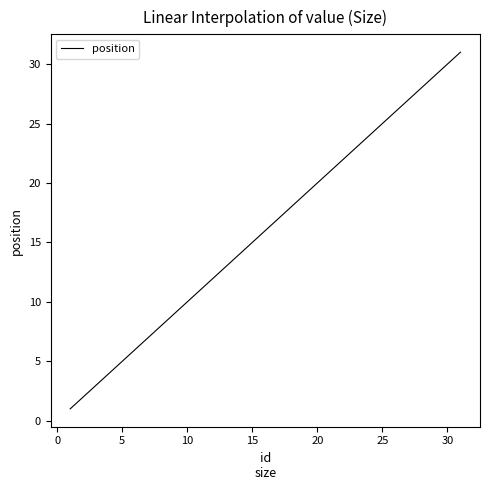

What is the difference between the maximum and minimum values?

30